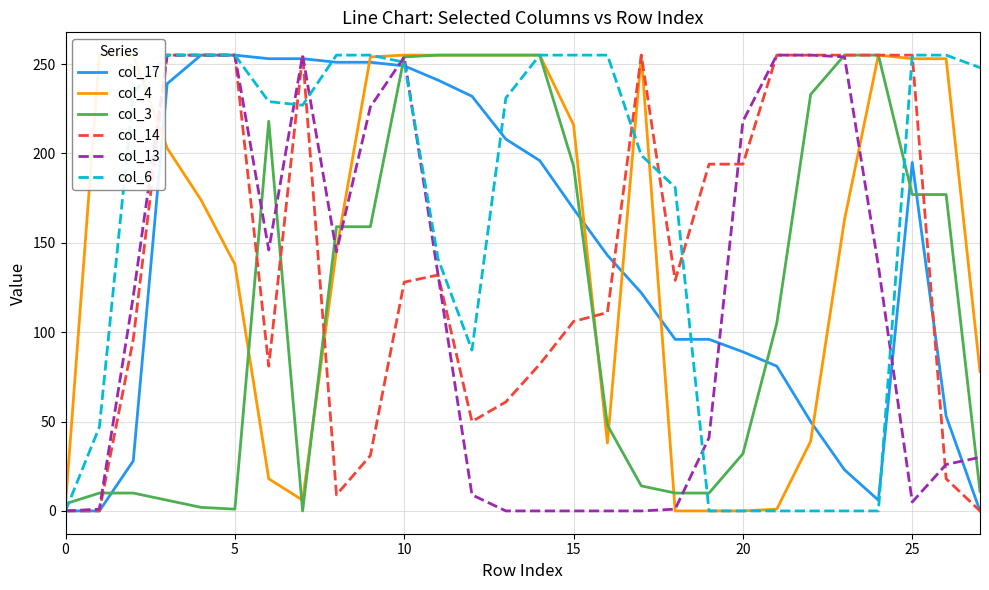

Reading left to right, extract all data points from this chart.

col_17: 0	0	28	239	255	255	253	253	251	251	249	241	232	208	196	169	143	122	96	96	89	81	50	23	6	195	53	0
col_4: 4	255	255	203	174	138	18	6	146	254	255	255	255	255	255	216	38	255	0	0	0	1	39	163	255	253	253	78
col_3: 4	10	10	6	2	1	218	0	159	159	254	255	255	255	255	193	48	14	10	10	32	105	233	255	255	177	177	11
col_14: 0	0	96	255	255	255	81	255	9	31	128	132	50	61	82	106	111	255	129	194	194	255	255	255	255	255	18	0
col_13: 0	1	120	255	255	255	146	255	145	226	254	132	9	0	0	0	0	0	1	41	218	255	255	254	137	5	26	30
col_6: 0	47	234	255	255	255	229	227	255	255	251	141	90	231	255	255	255	199	181	0	0	0	0	0	0	255	255	248